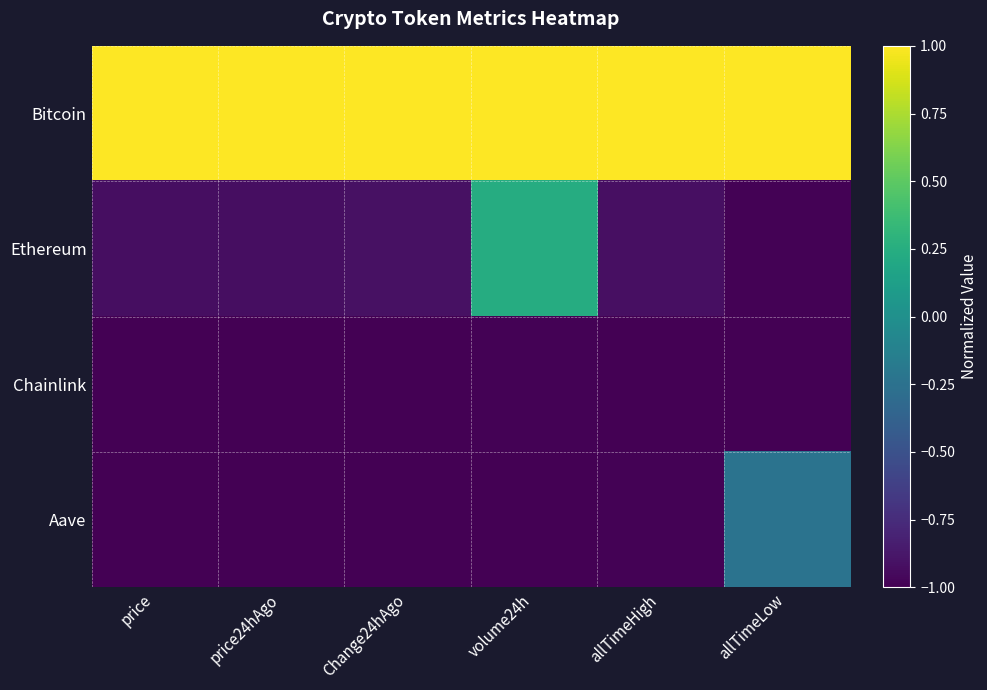

What is the greatest value displayed?

1.0